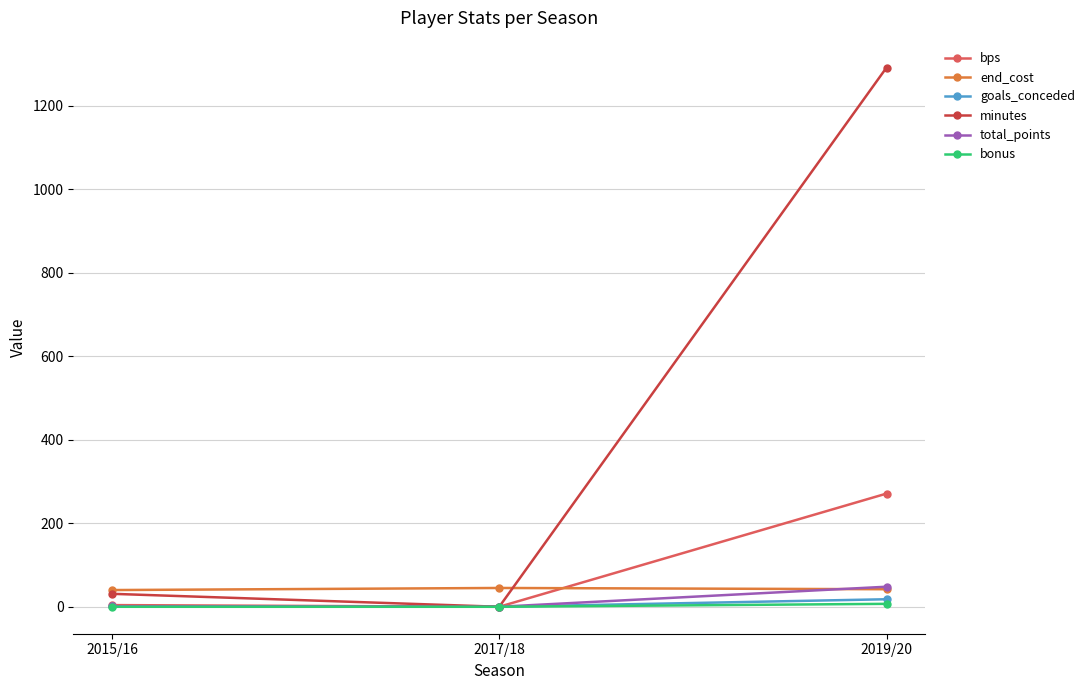

The value of goals_conceded at 2019/20 is 18. True or false?

True